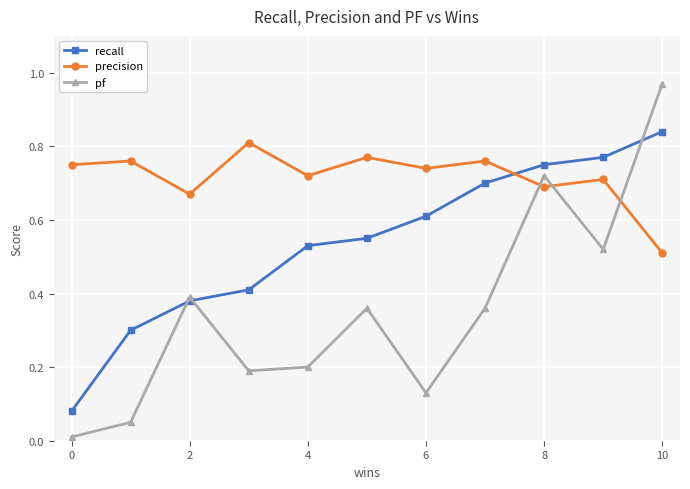

List the series in order of their overall mean, lowest first.

pf, recall, precision